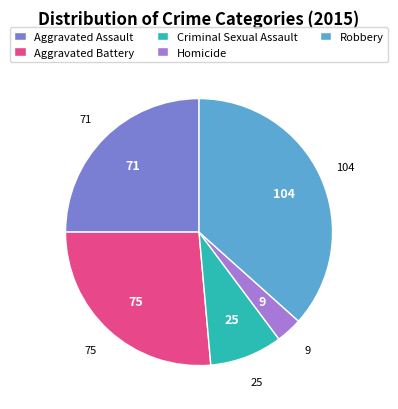

Between Aggravated Assault and Criminal Sexual Assault, which is larger?

Aggravated Assault